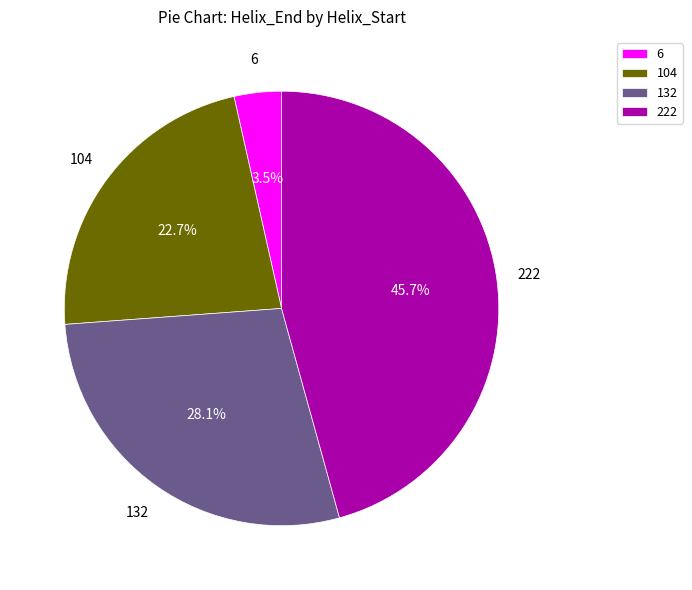

To the nearest percent, what is the combined percentage of 132 and 104?

51%